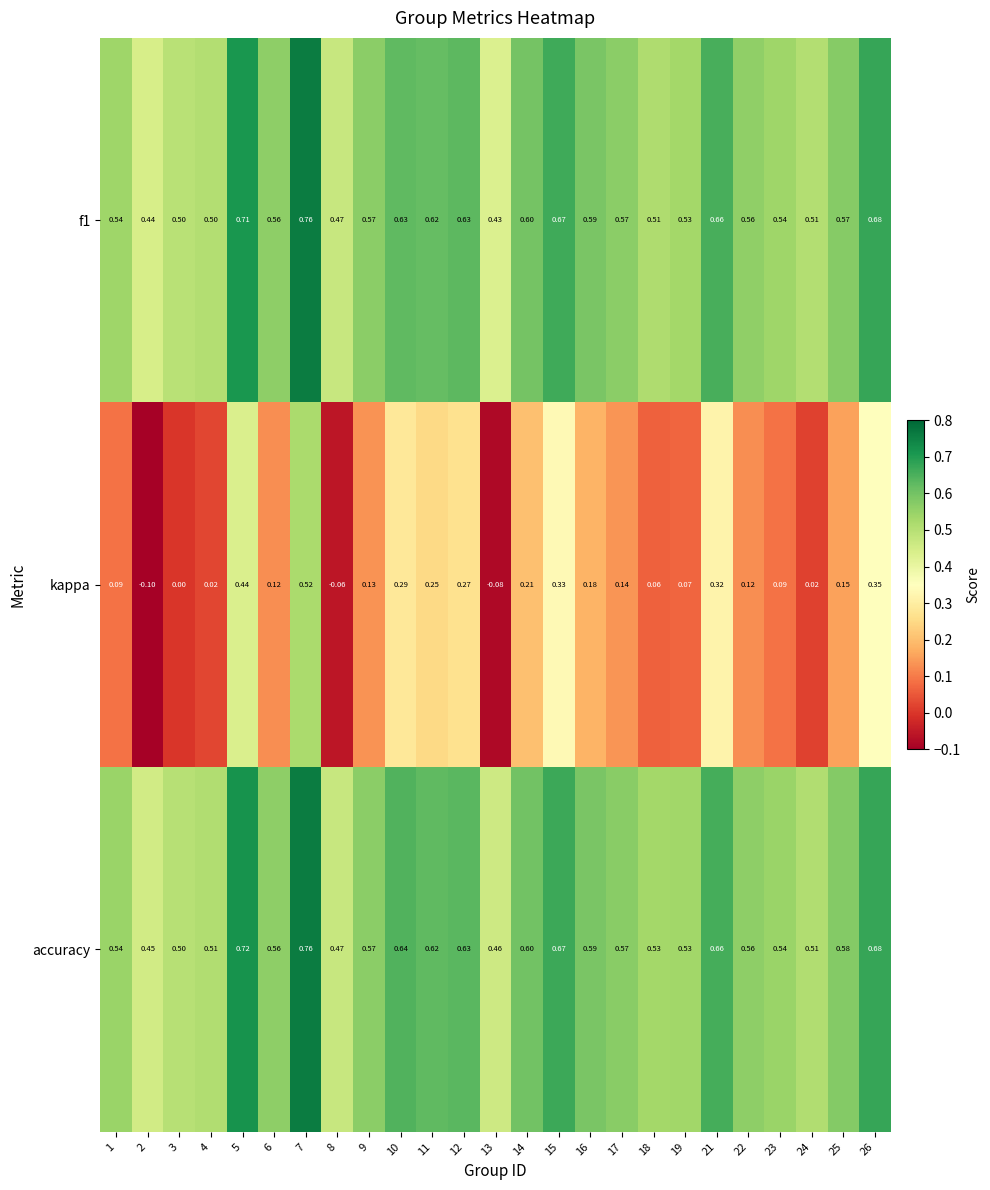

Which series has the widest spread of values?

kappa